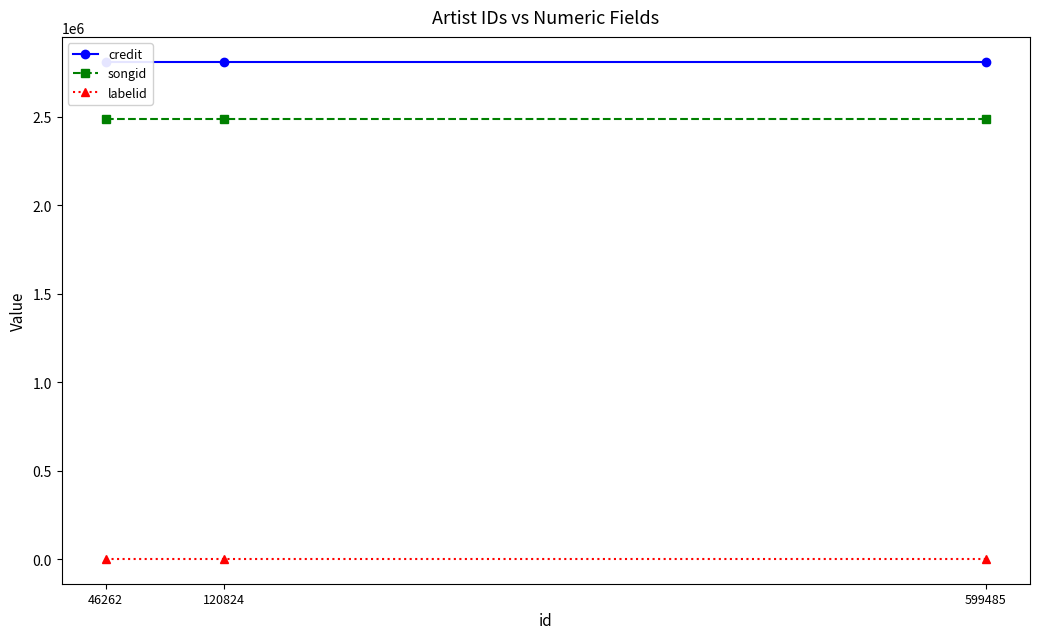

Which has a higher value, 599485 or 46262?

599485